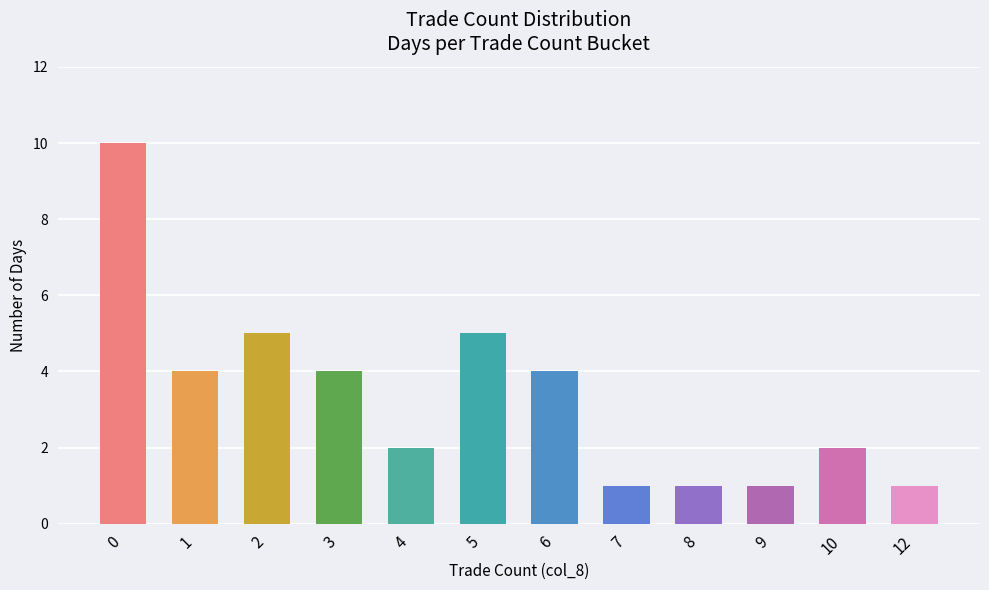

What is the maximum value shown in the chart?

10